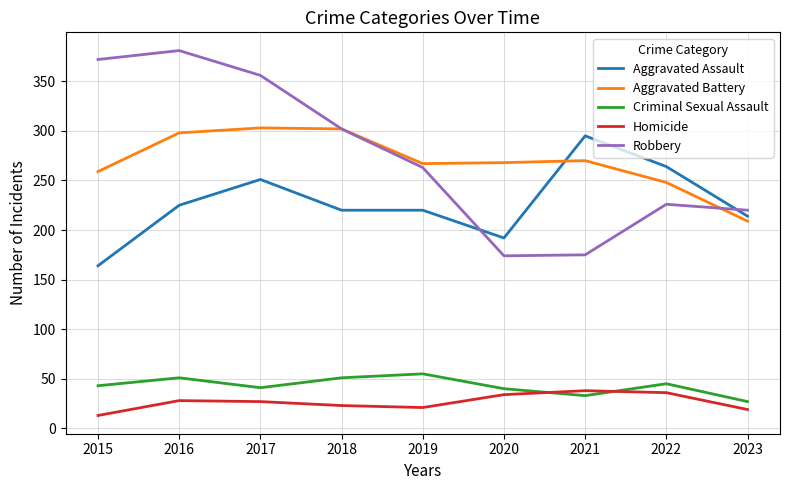

Rank the series at 2016 from lowest to highest value.

Homicide, Criminal Sexual Assault, Aggravated Assault, Aggravated Battery, Robbery